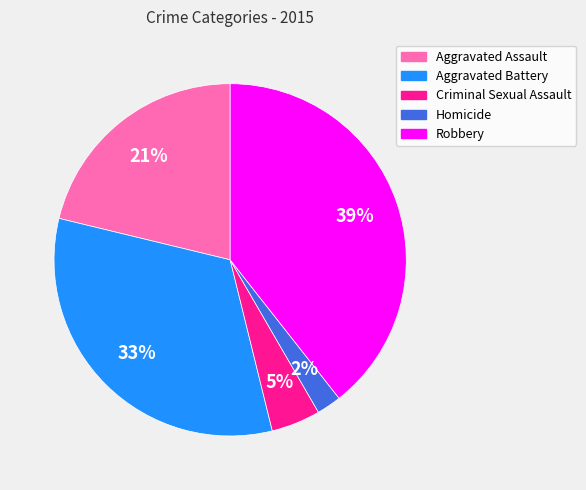

Is there a majority slice in this chart?

No